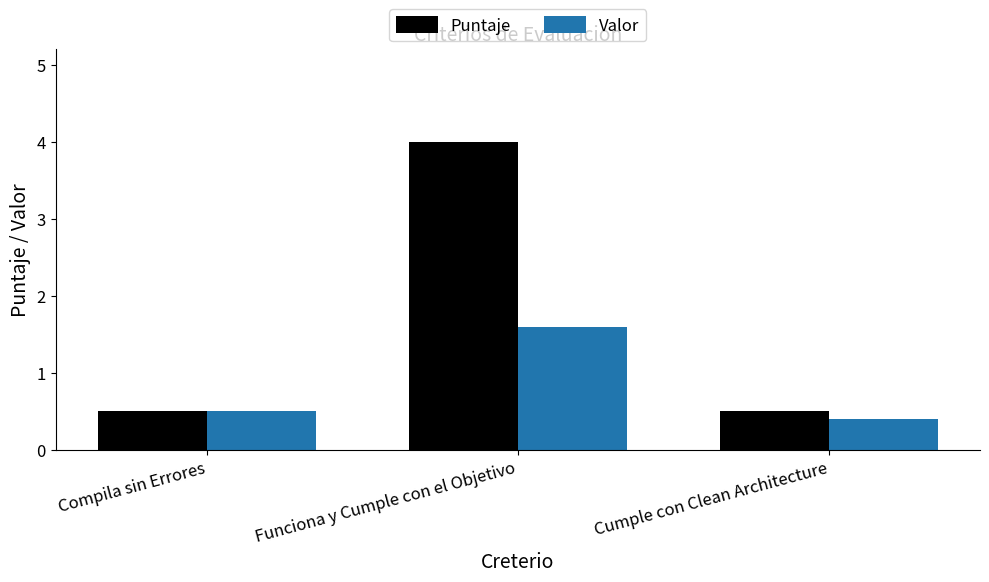

True or false: Puntaje has a value of 0.2 at Compila sin Errores.

False